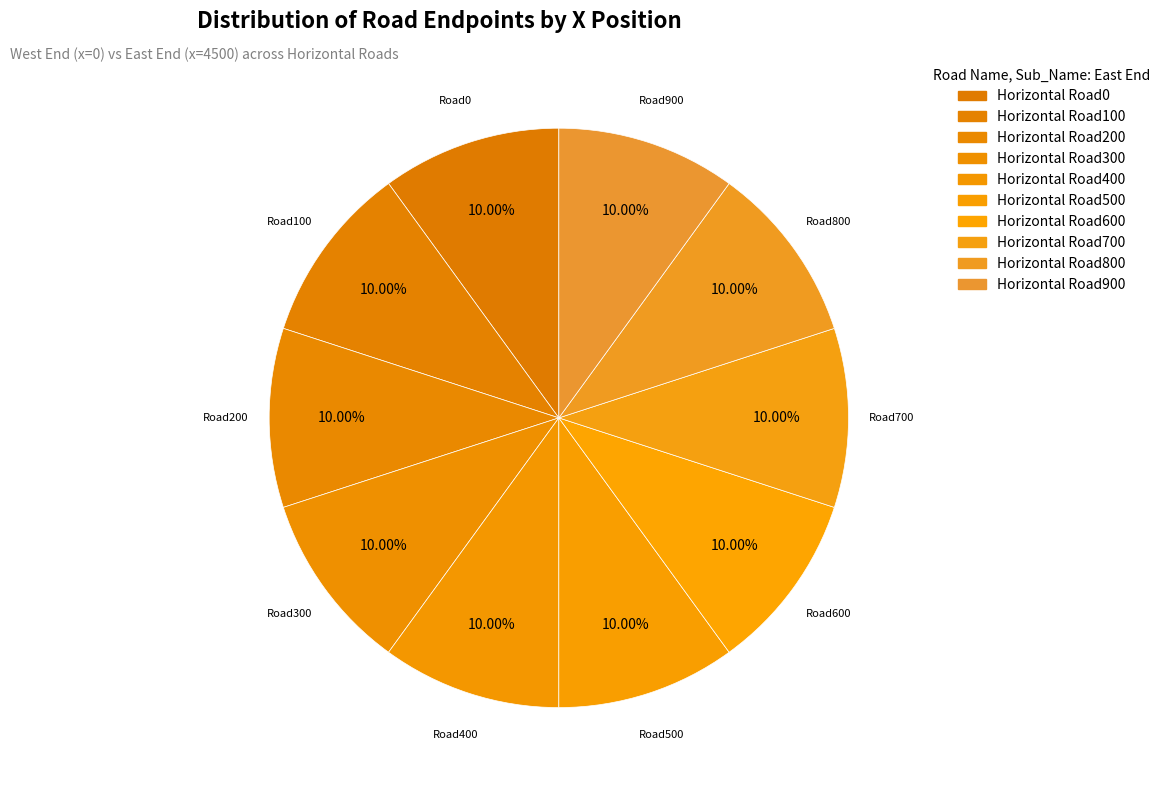

Count the number of slices in the pie.

10